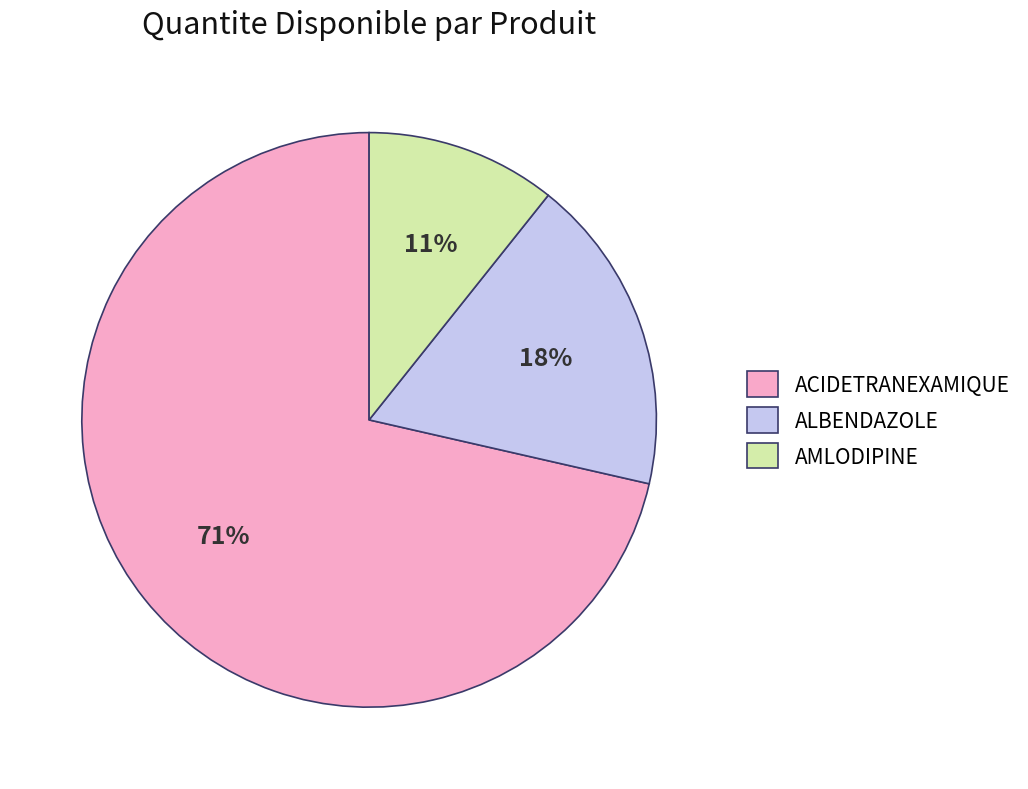

To the nearest percent, what portion does ALBENDAZOLE represent?

18%